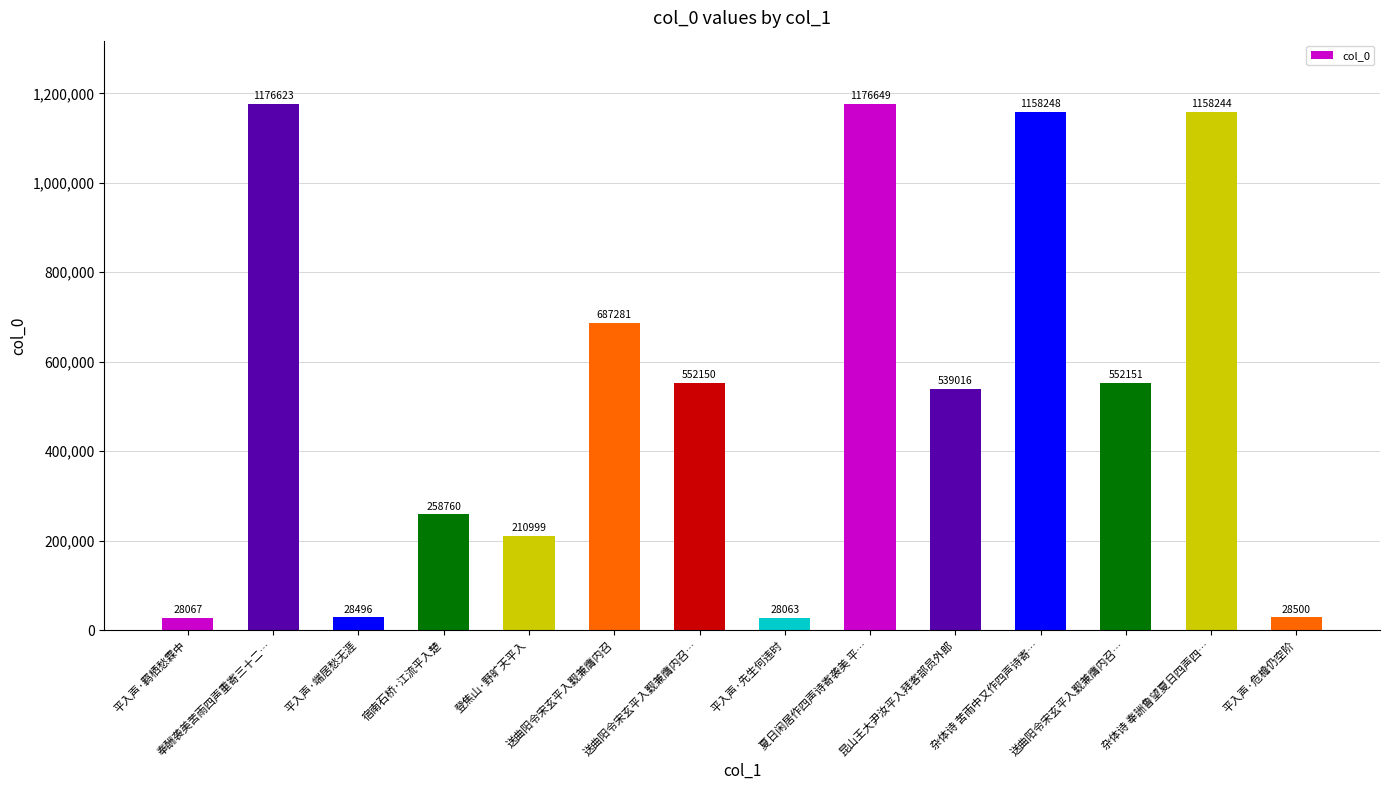

What is the value of the 6th bar from the left?

687281